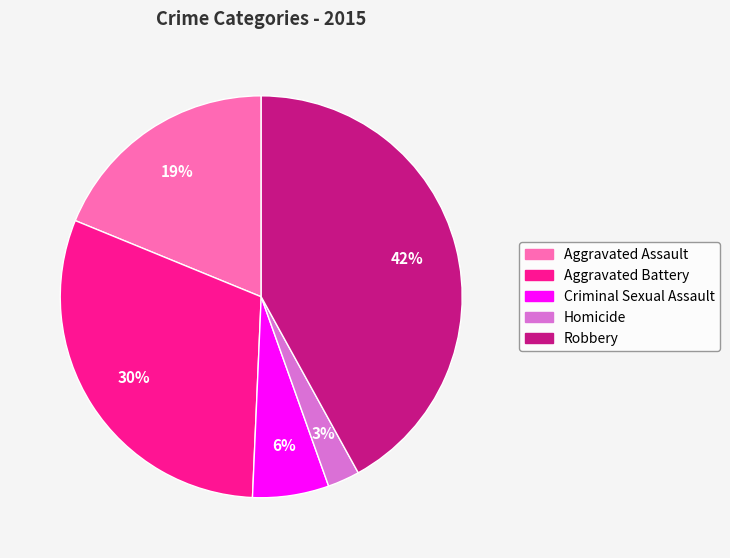

Which category has the biggest portion of the pie?

Robbery